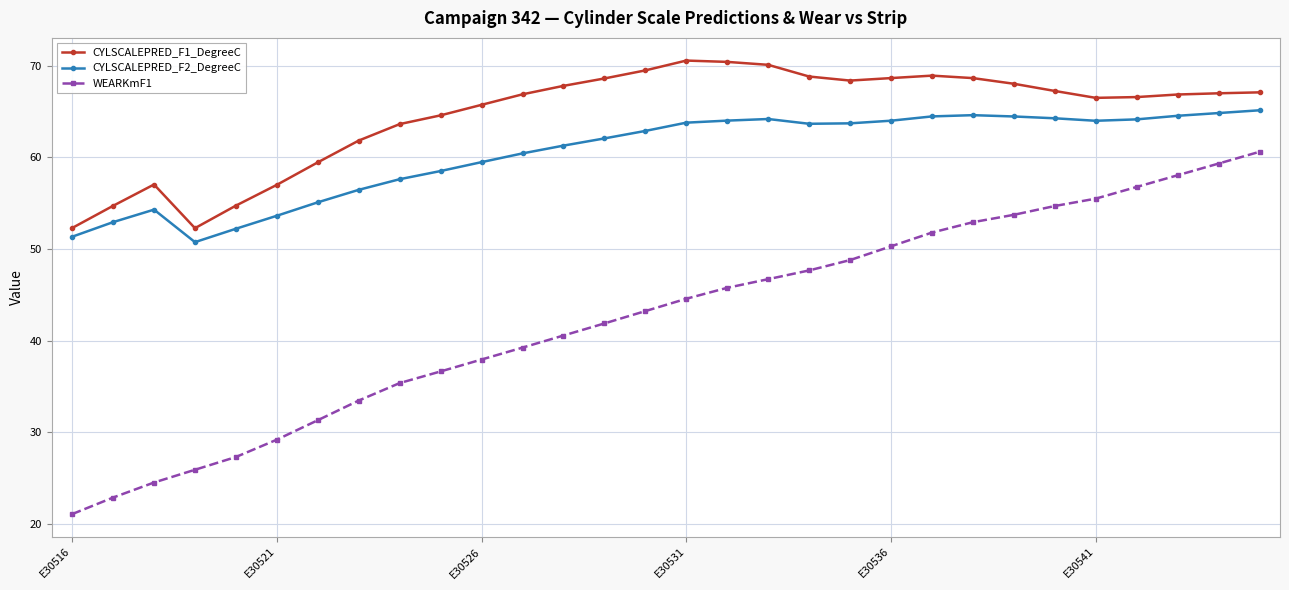

True or false: CYLSCALEPRED_F2_DegreeC has more than 2 points higher than both neighbors.

True